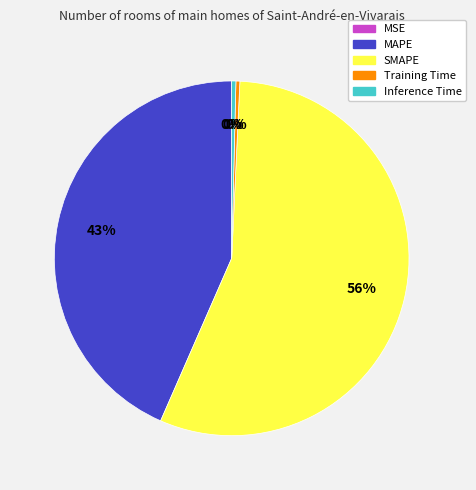

True or false: Inference Time accounts for 0% of the total.

True